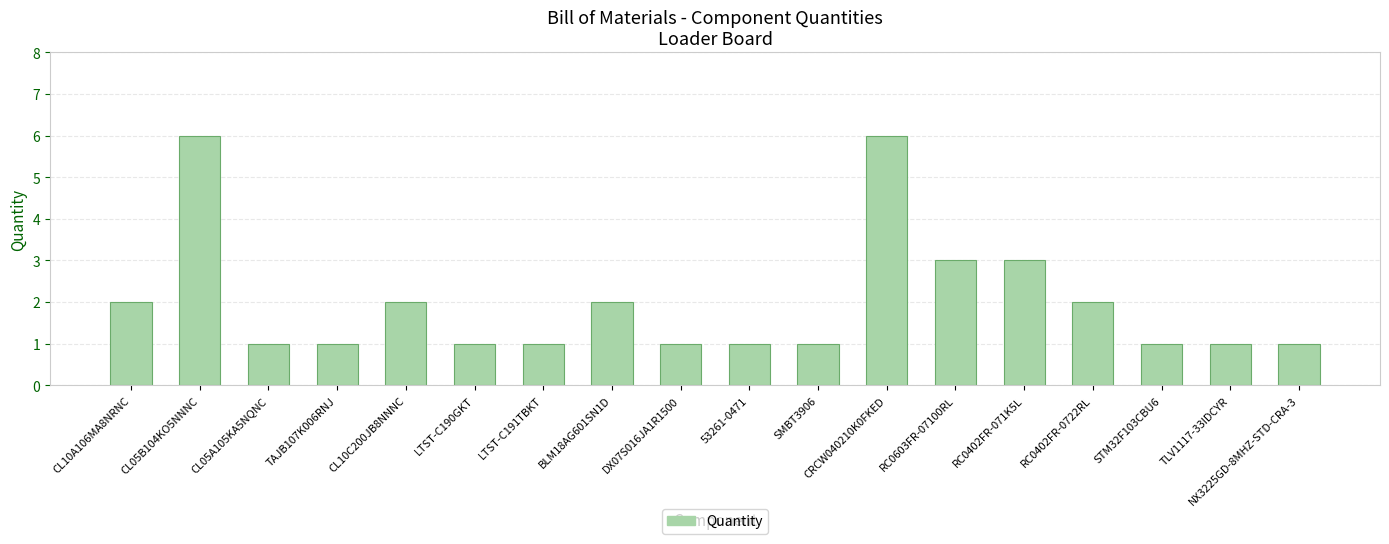

What is the value of the 14th bar from the left?

3